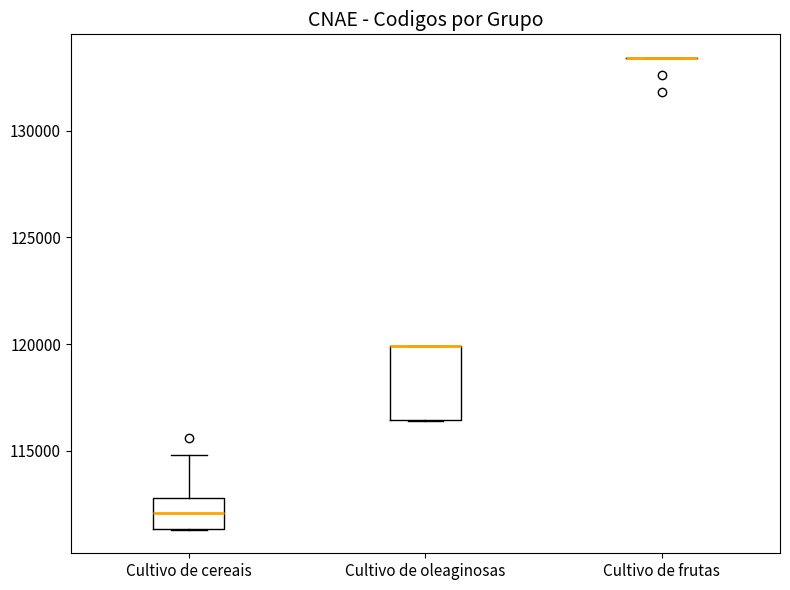

Reading left to right, read every box against the y-axis: the position of its median line, the range the box covers, and the ends of its whiskers. The values are not printed on the chart, so give them approximately, as read against the axis.

Cultivo de cereais: median 112000, box 111500 to 113000, whiskers 111500 to 115000
Cultivo de oleaginosas: median 120000 (drawn on the box's upper edge), box 116500 to 120000, whiskers 116500 to 120000
Cultivo de frutas: box collapsed to a line at 133500, whiskers 133500 to 133500